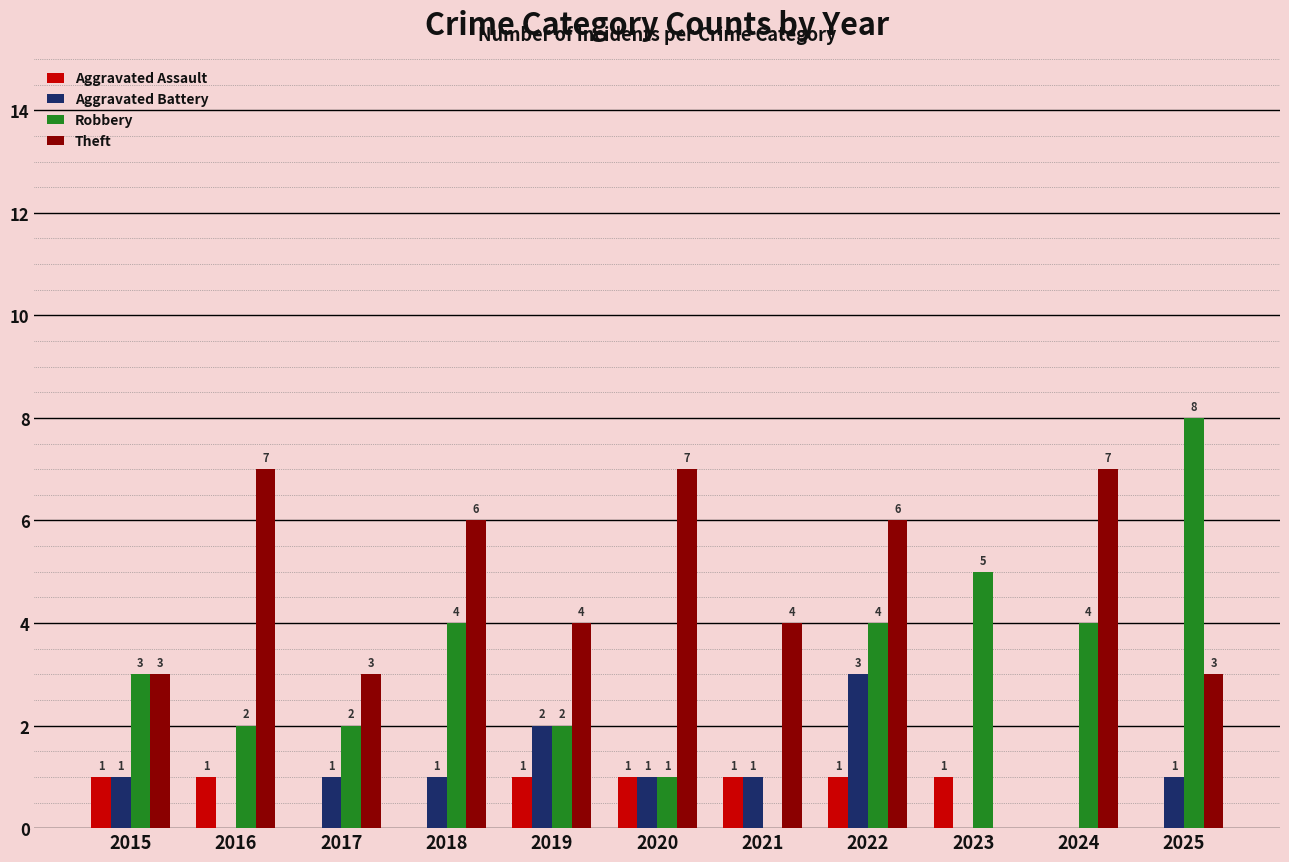

Is it true that Aggravated Assault equals 1 at 2016?

True